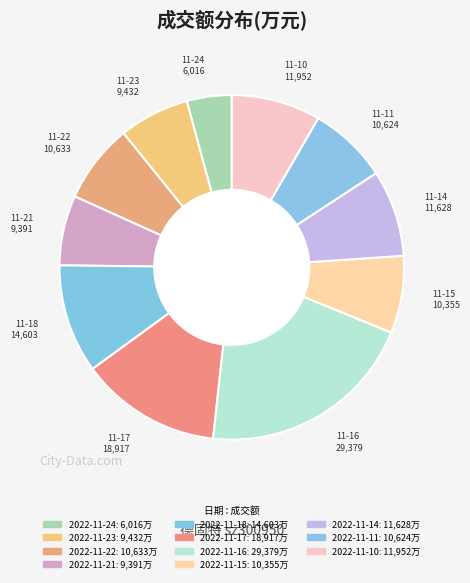

To the nearest percent, what portion does 2022-11-17 represent?

13%